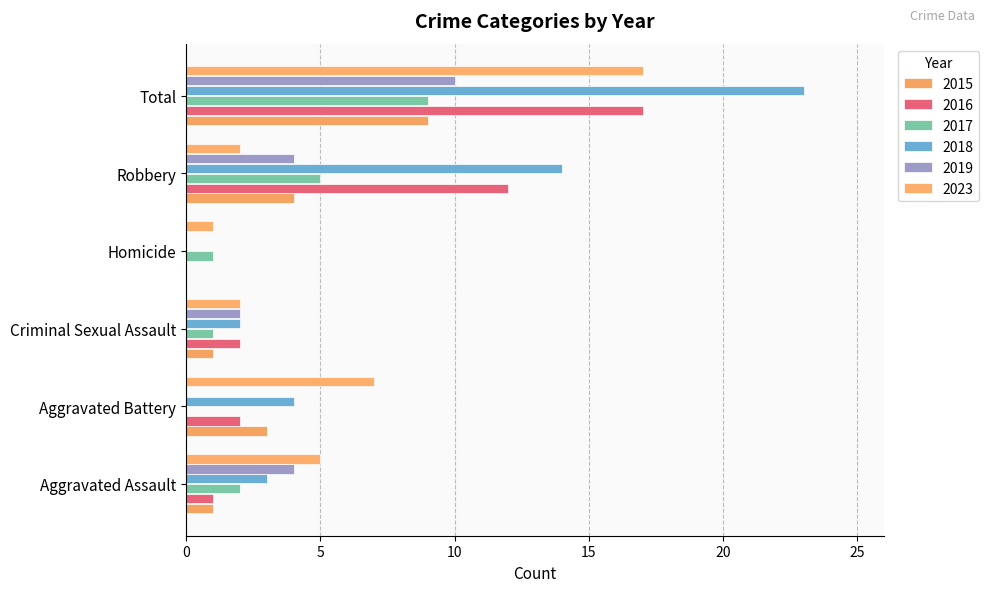

Which category has the highest value across all series?

Total